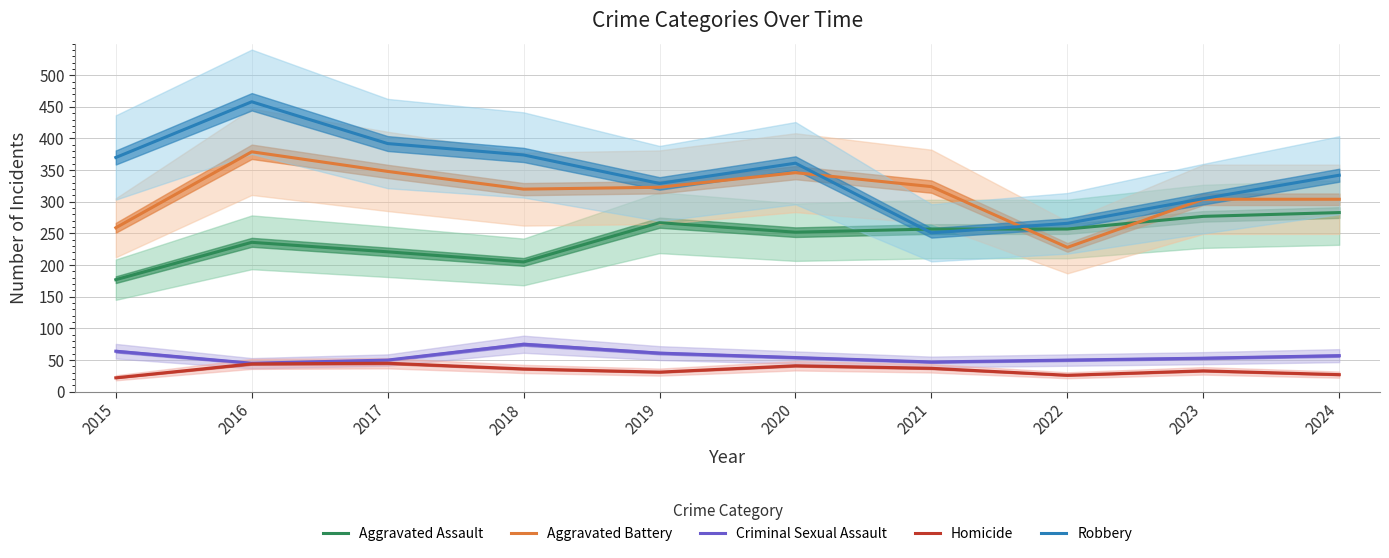

What is the difference between the Criminal Sexual Assault values at 2023 and 2016?

8